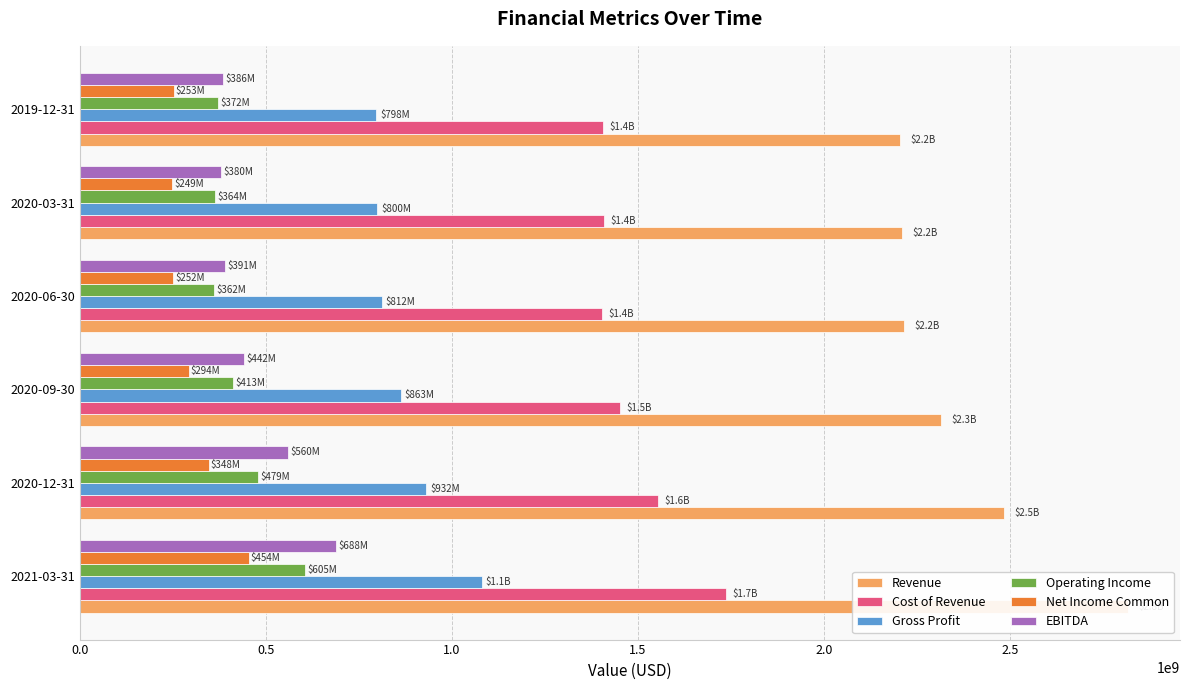

How many bars are there in each group?

6